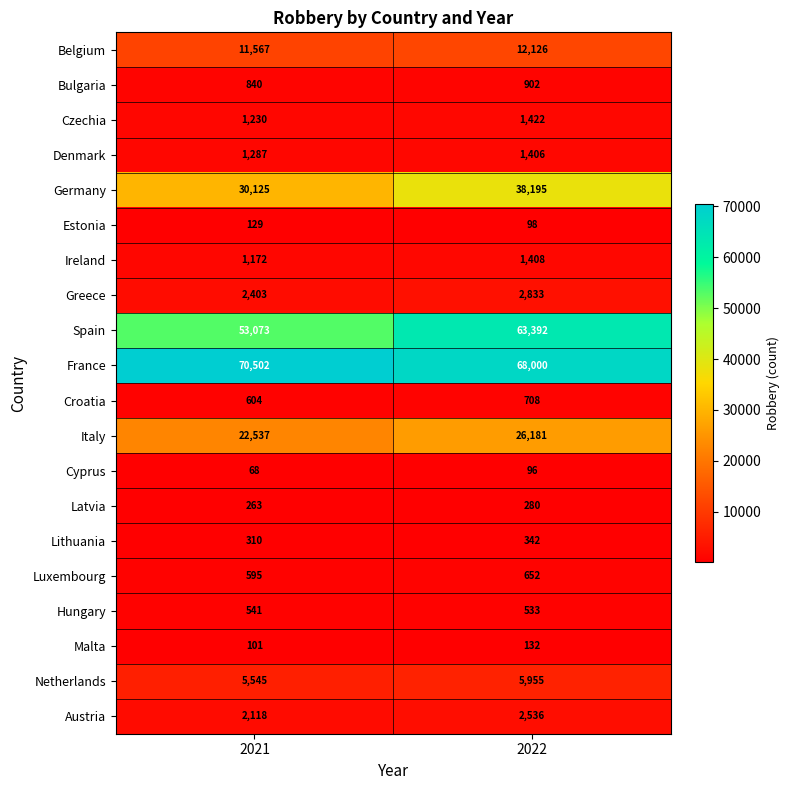

At 2022, list the series in order from largest to smallest.

France, Spain, Germany, Italy, Belgium, Netherlands, Greece, Austria, Czechia, Ireland, Denmark, Bulgaria, Croatia, Luxembourg, Hungary, Lithuania, Latvia, Malta, Estonia, Cyprus